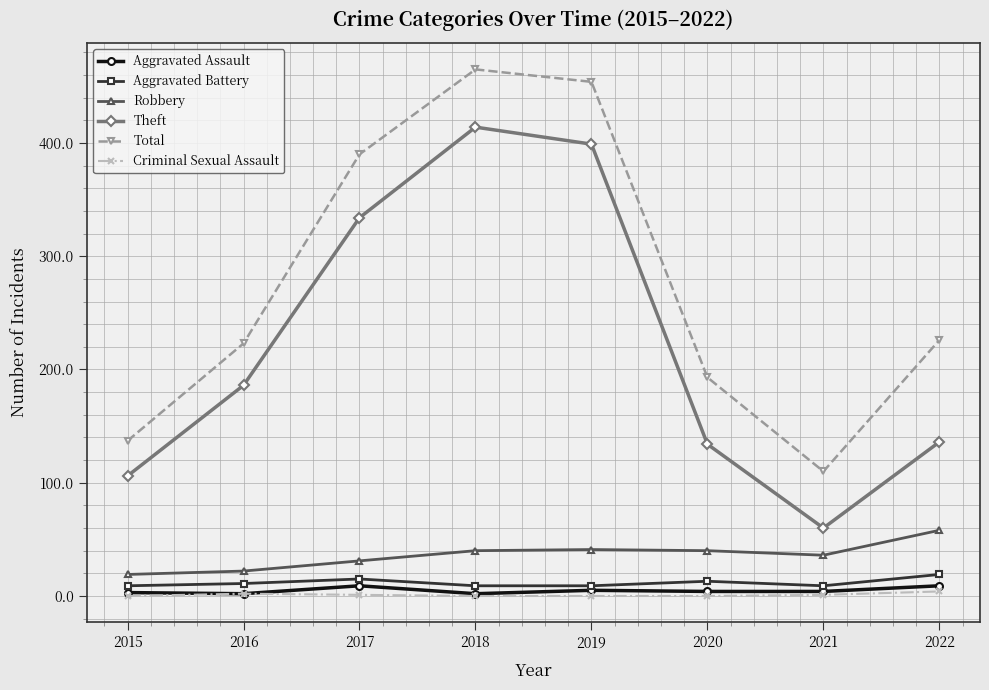

What is the maximum value for Aggravated Battery?

19